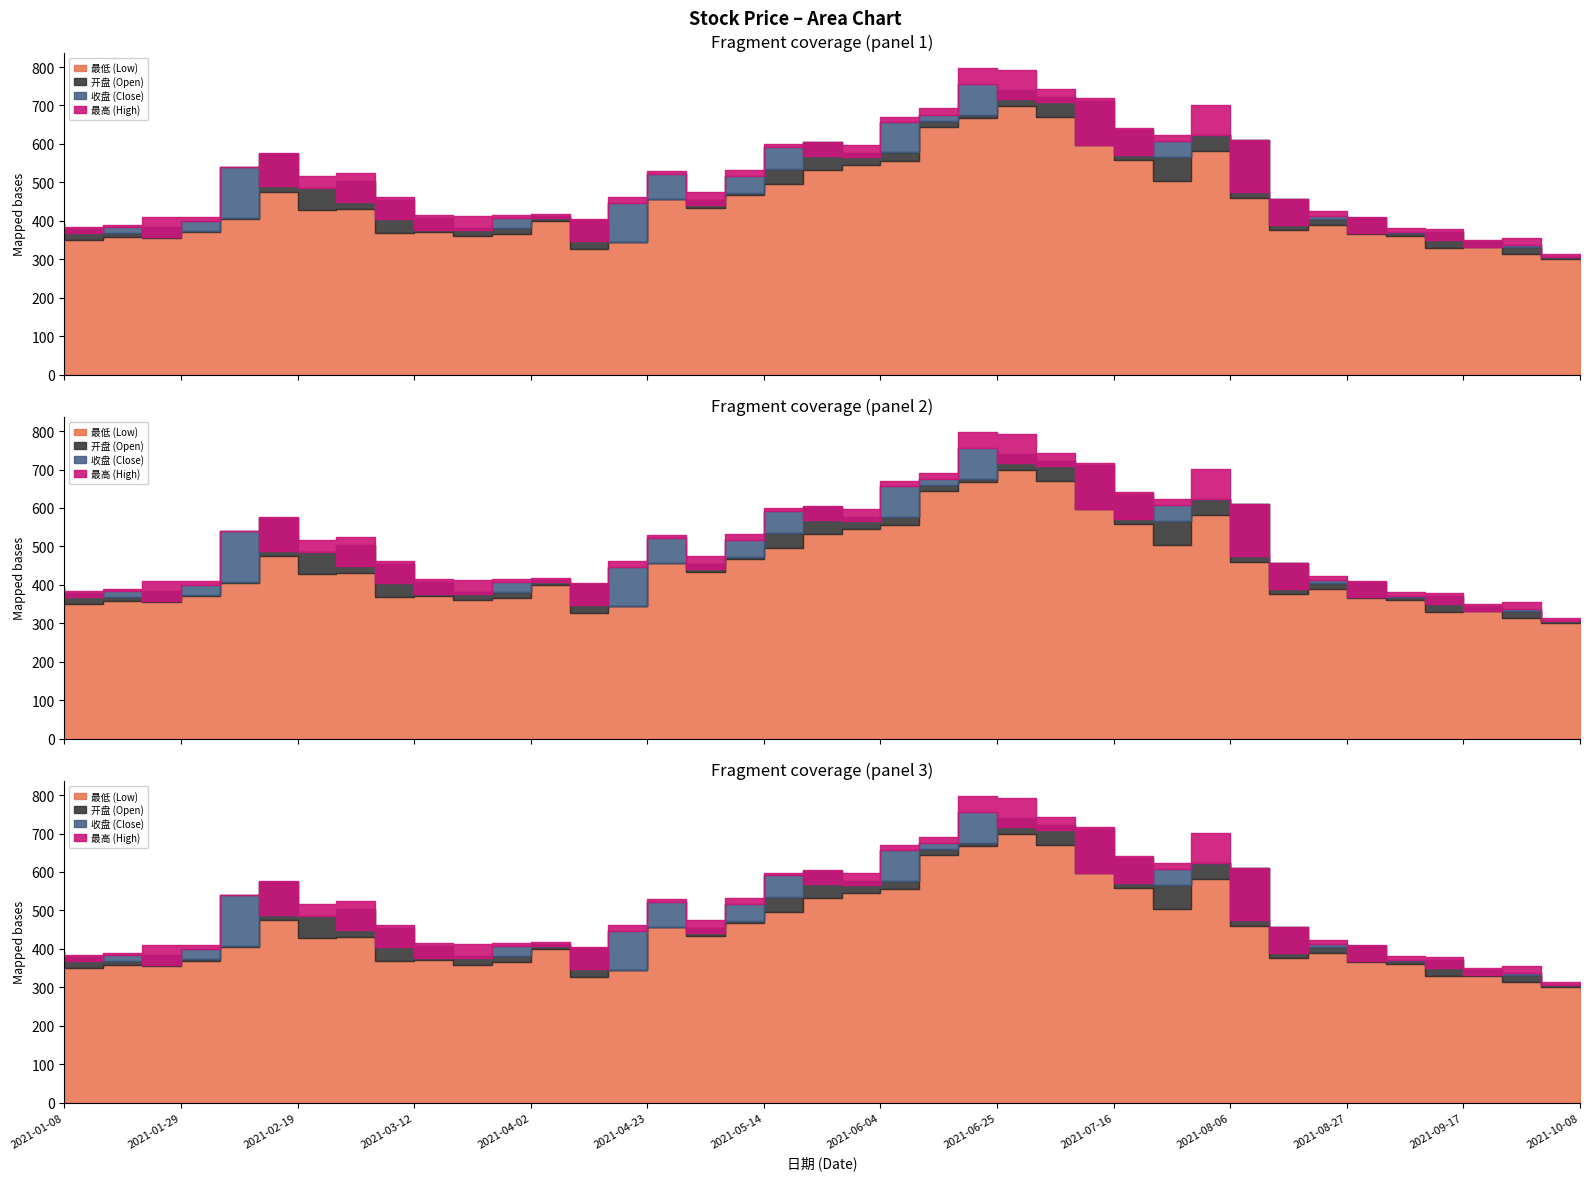

Reading right to left, list all the values displayed in this chart.

最低: 2021-10-08=300.4	2021-09-30=313.2	2021-09-24=330.7	2021-09-17=330.2	2021-09-10=360.2	2021-09-03=364.8	2021-08-27=390.2	2021-08-20=377.2	2021-08-13=459.3	2021-08-06=582.2	2021-07-30=504.2	2021-07-23=558.6	2021-07-16=596.3	2021-07-09=670.9	2021-07-02=699.2	2021-06-25=667.2	2021-06-18=644.2	2021-06-11=555.2	2021-06-04=545.2	2021-05-28=533.2	2021-05-21=496.1	2021-05-14=467.2	2021-05-07=433.2	2021-04-30=456.2	2021-04-23=343.9	2021-04-16=327.2	2021-04-09=399.2	2021-04-02=365.3	2021-03-26=359.3	2021-03-19=370.8	2021-03-12=368.2	2021-03-05=430.8	2021-02-26=428.1	2021-02-19=476.1	2021-02-10=404.2	2021-02-05=369.7	2021-01-29=354.9	2021-01-22=357.7	2021-01-15=349.6	2021-01-08=352.8
收盘: 2021-10-08=305.2	2021-09-30=338.0	2021-09-24=331.7	2021-09-17=351.2	2021-09-10=369.8	2021-09-03=368.2	2021-08-27=411.7	2021-08-20=389.2	2021-08-13=475.6	2021-08-06=622.2	2021-07-30=608.2	2021-07-23=570.6	2021-07-16=598.1	2021-07-09=708.2	2021-07-02=717.5	2021-06-25=756.5	2021-06-18=676.4	2021-06-11=656.2	2021-06-04=565.2	2021-05-28=568.2	2021-05-21=592.2	2021-05-14=517.1	2021-05-07=441.9	2021-04-30=521.5	2021-04-23=447.5	2021-04-16=347.5	2021-04-09=408.2	2021-04-02=407.7	2021-03-26=376.5	2021-03-19=375.2	2021-03-12=405.1	2021-03-05=450.1	2021-02-26=484.2	2021-02-19=489.2	2021-02-10=539.2	2021-02-05=400.2	2021-01-29=358.9	2021-01-22=384.1	2021-01-15=368.4	2021-01-08=384.8
最高: 2021-10-08=314.2	2021-09-30=354.2	2021-09-24=351.2	2021-09-17=378.8	2021-09-10=382.2	2021-09-03=410.2	2021-08-27=424.2	2021-08-20=456.2	2021-08-13=609.2	2021-08-06=701.2	2021-07-30=624.2	2021-07-23=642.2	2021-07-16=718.2	2021-07-09=744.0	2021-07-02=792.5	2021-06-25=797.2	2021-06-18=692.2	2021-06-11=669.2	2021-06-04=597.2	2021-05-28=604.2	2021-05-21=598.6	2021-05-14=531.5	2021-05-07=475.3	2021-04-30=529.1	2021-04-23=463.0	2021-04-16=405.2	2021-04-09=416.6	2021-04-02=414.2	2021-03-26=413.0	2021-03-19=414.7	2021-03-12=463.1	2021-03-05=524.2	2021-02-26=517.0	2021-02-19=576.2	2021-02-10=539.2	2021-02-05=409.0	2021-01-29=409.0	2021-01-22=388.2	2021-01-15=384.2	2021-01-08=394.2
开盘: 2021-10-08=305.3	2021-09-30=331.2	2021-09-24=346.1	2021-09-17=370.2	2021-09-10=368.2	2021-09-03=407.2	2021-08-27=404.8	2021-08-20=456.2	2021-08-13=609.2	2021-08-06=623.2	2021-07-30=564.8	2021-07-23=637.4	2021-07-16=712.2	2021-07-09=721.4	2021-07-02=740.7	2021-06-25=675.2	2021-06-18=659.2	2021-06-11=577.7	2021-06-04=576.2	2021-05-28=603.7	2021-05-21=534.2	2021-05-14=471.2	2021-05-07=455.3	2021-04-30=456.2	2021-04-23=344.3	2021-04-16=402.2	2021-04-09=413.2	2021-04-02=381.2	2021-03-26=382.2	2021-03-19=406.2	2021-03-12=455.2	2021-03-05=504.2	2021-02-26=484.2	2021-02-19=574.2	2021-02-10=408.1	2021-02-05=374.2	2021-01-29=384.7	2021-01-22=367.2	2021-01-15=378.2	2021-01-08=371.1